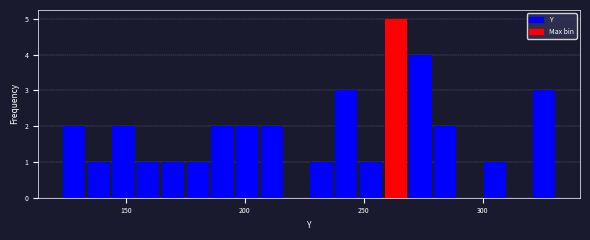

Around what value on the x-axis is the tallest bar? Give the approximate position of its centre, as read against the axis.

265